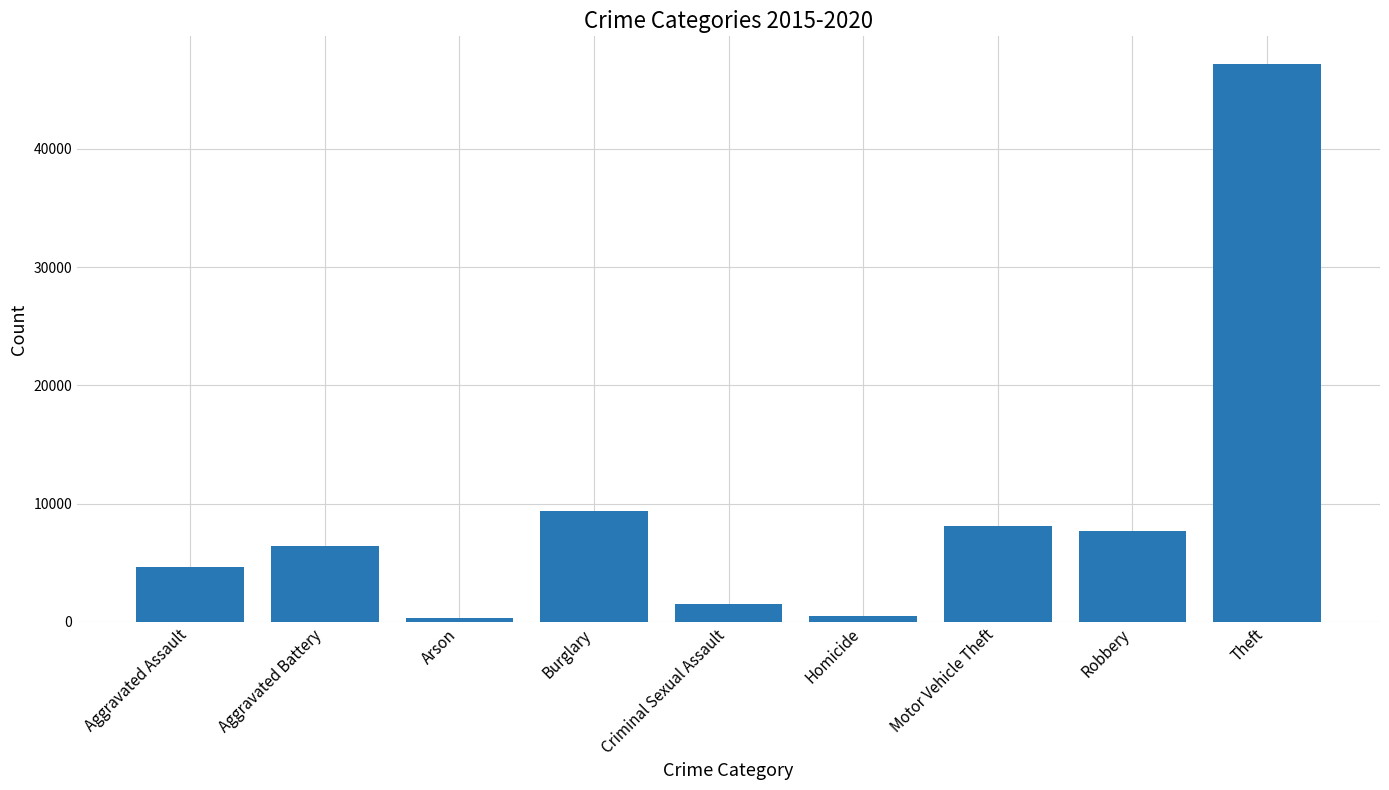

How many bars are there in total?

9